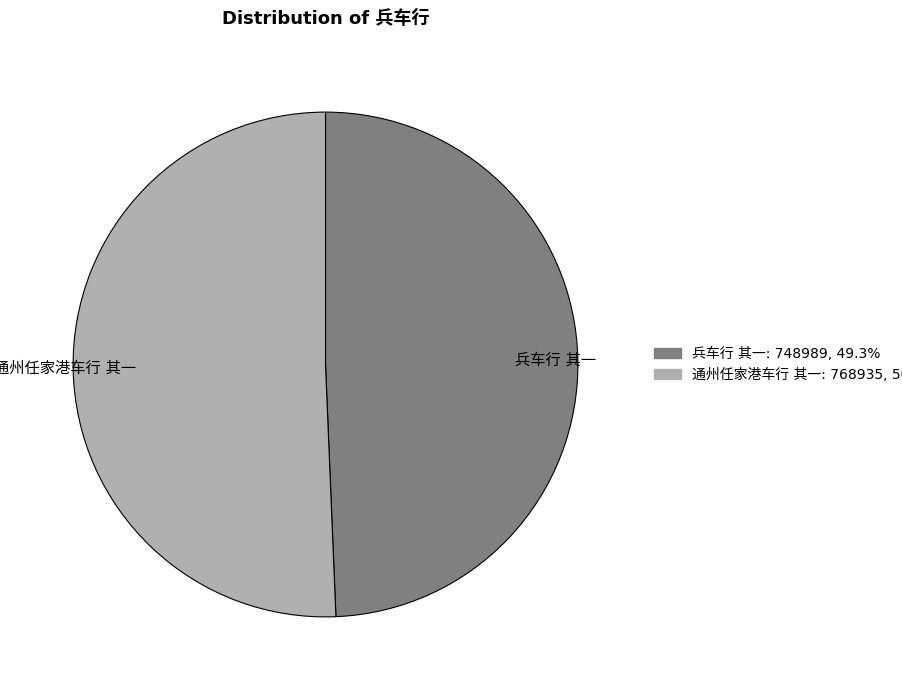

Does any single category account for the majority?

Yes